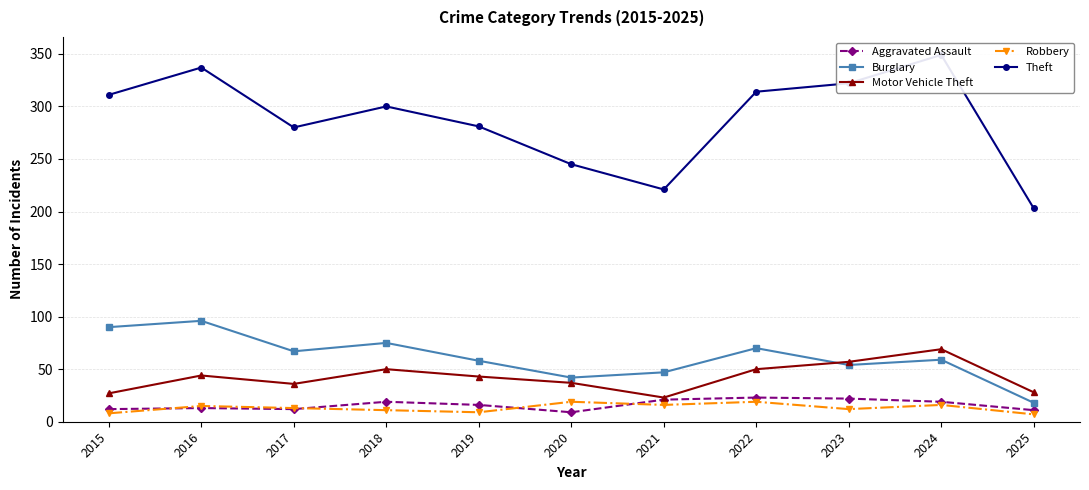

What is the difference between the maximum and minimum values in the Theft series?

146